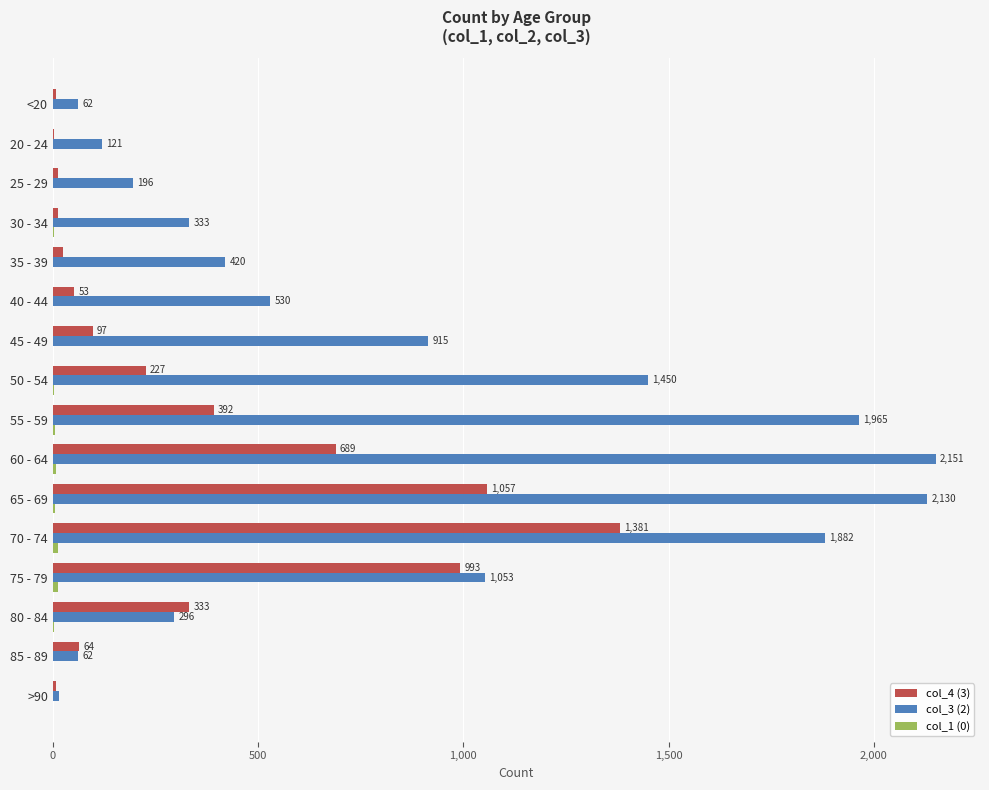

What is the highest value of the col_4 (3) series?

1381